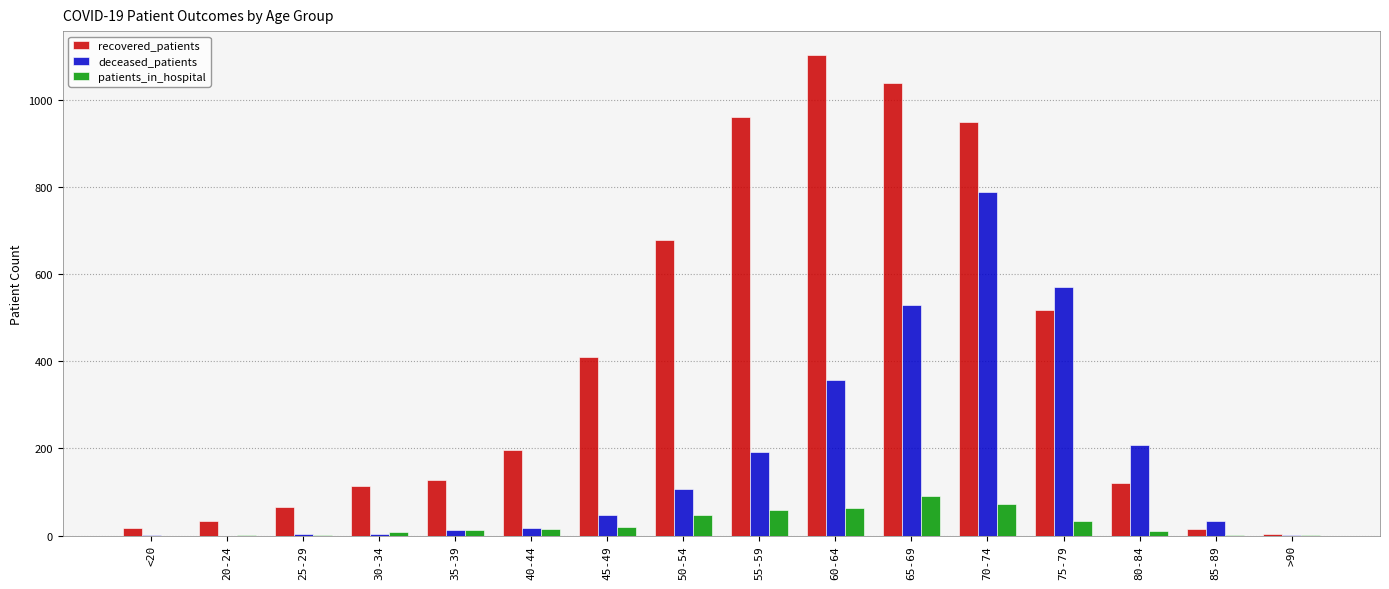

What are all the series names shown in the legend?

recovered_patients, deceased_patients, patients_in_hospital